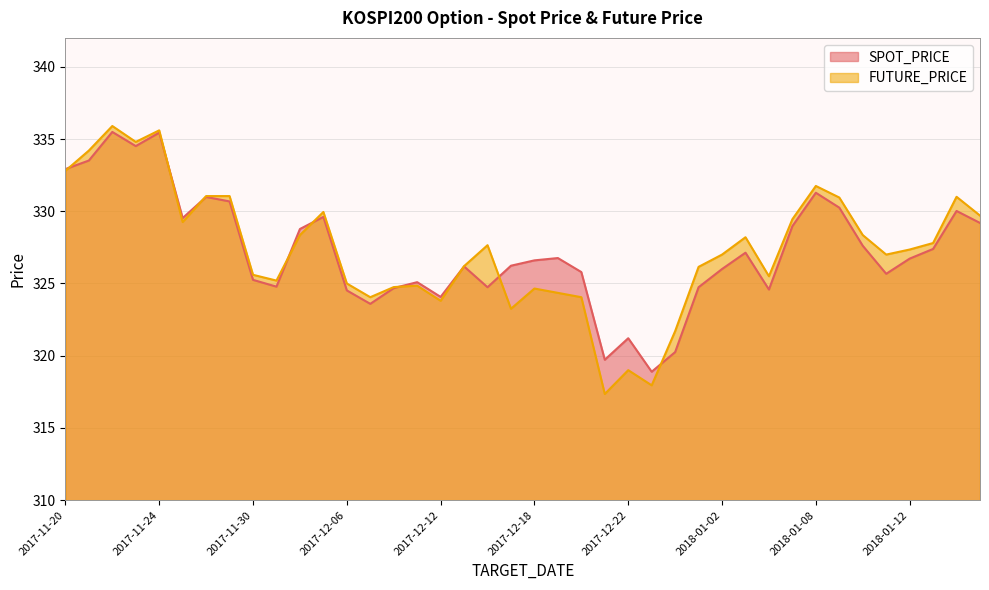

After their last crossing, which series has the higher values: FUTURE_PRICE or SPOT_PRICE?

FUTURE_PRICE